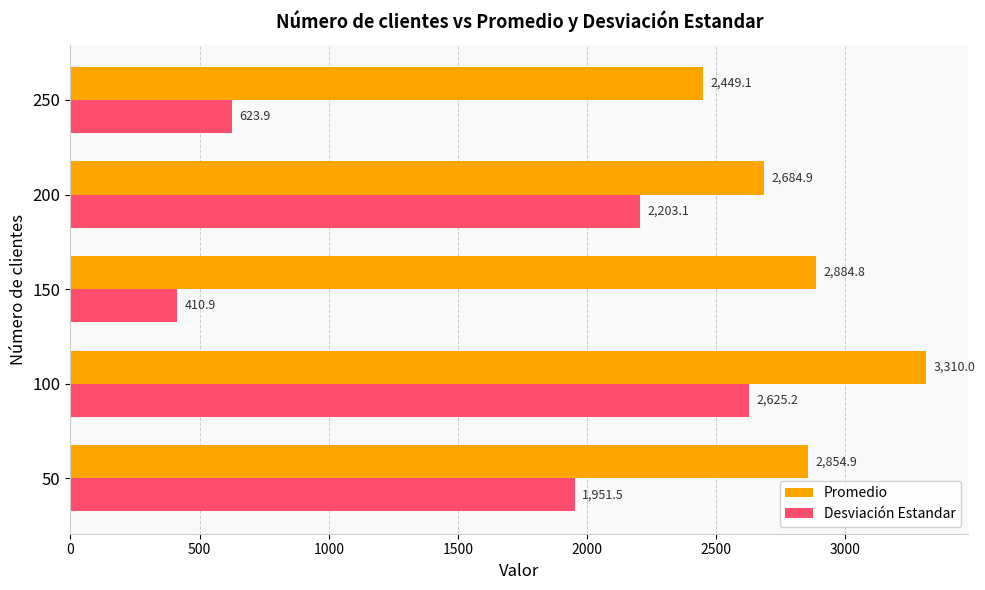

What is the minimum value for Promedio?

2449.1